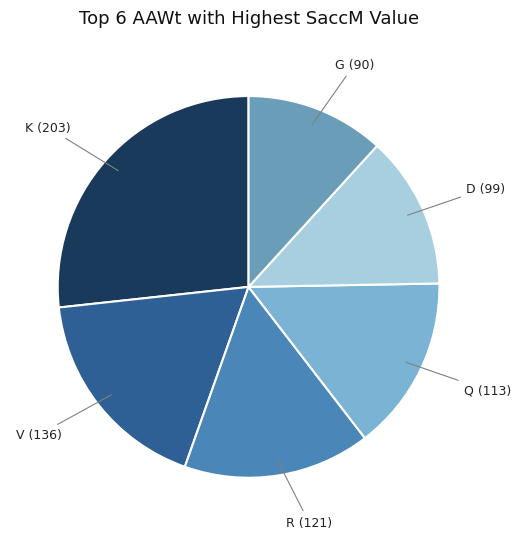

What is the largest slice in the pie chart?

K (203)